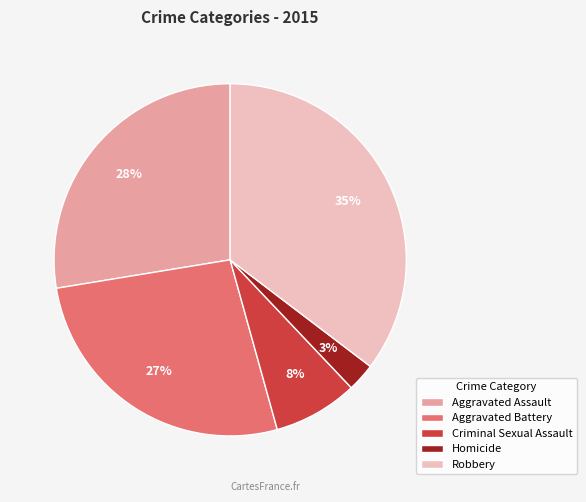

What percentage is the Homicide slice, to the nearest percent?

3%